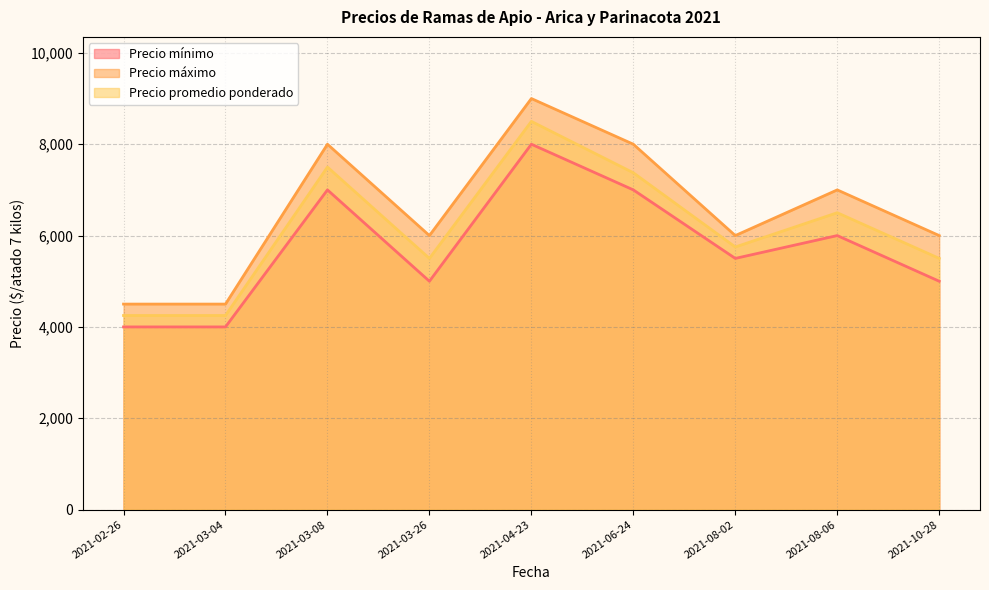

Reading right to left, extract all data points from this chart.

Precio mínimo: 2021-06-24=7000	2021-04-23=8000	2021-03-26=5000	2021-03-04=4000	2021-08-06=6000	2021-08-02=5500	2021-03-08=7000	2021-10-28=5000	2021-02-26=4000
Precio máximo: 2021-06-24=8000	2021-04-23=9000	2021-03-26=6000	2021-03-04=4500	2021-08-06=7000	2021-08-02=6000	2021-03-08=8000	2021-10-28=6000	2021-02-26=4500
Precio promedio ponderado: 2021-06-24=7375	2021-04-23=8500	2021-03-26=5500	2021-03-04=4250	2021-08-06=6500	2021-08-02=5750	2021-03-08=7500	2021-10-28=5500	2021-02-26=4250